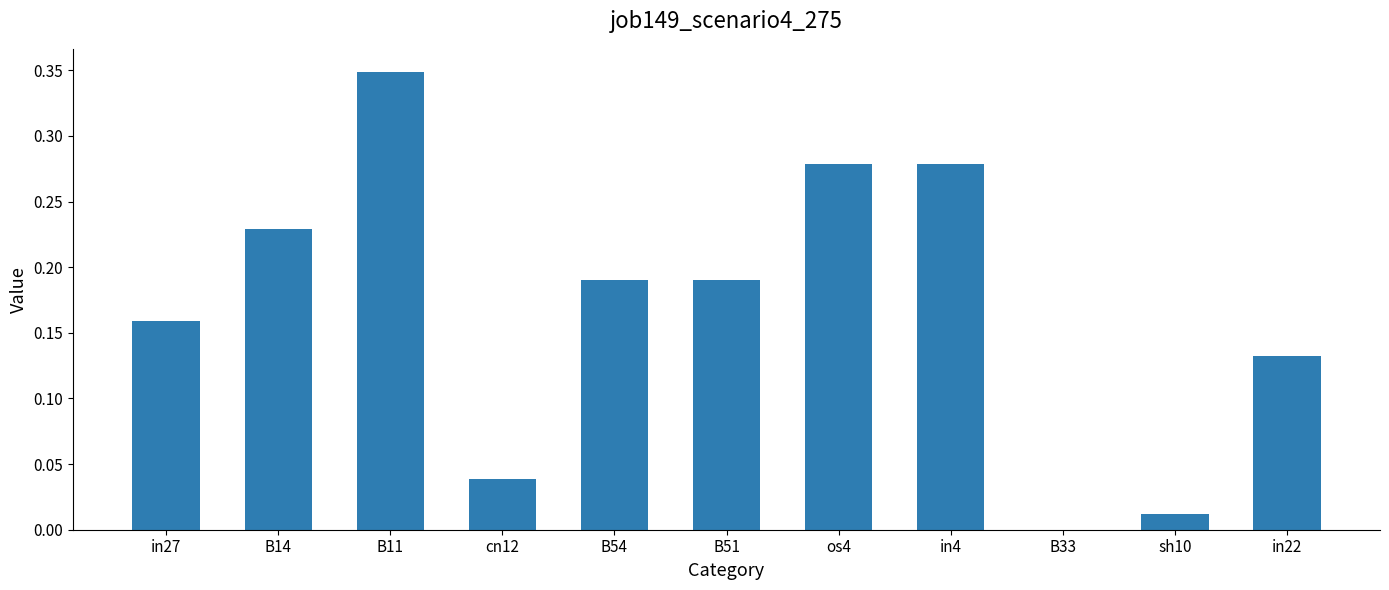

Which has a higher value, sh10 or cn12?

cn12